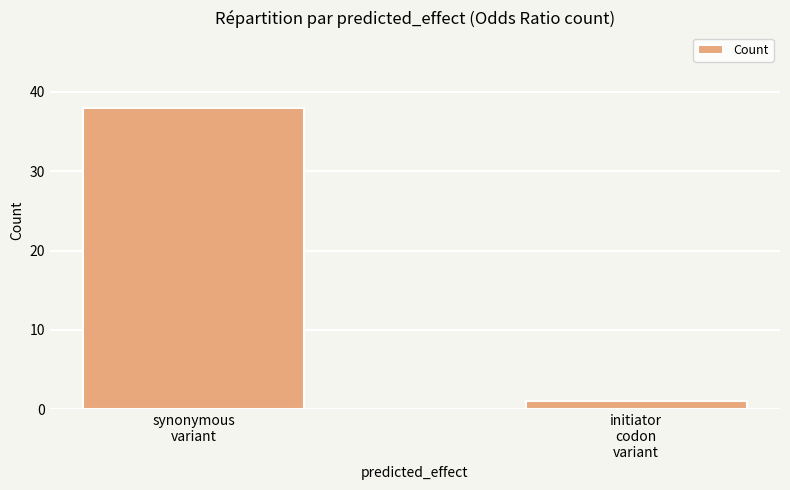

At which label is the value closest to 19?

initiator
codon
variant